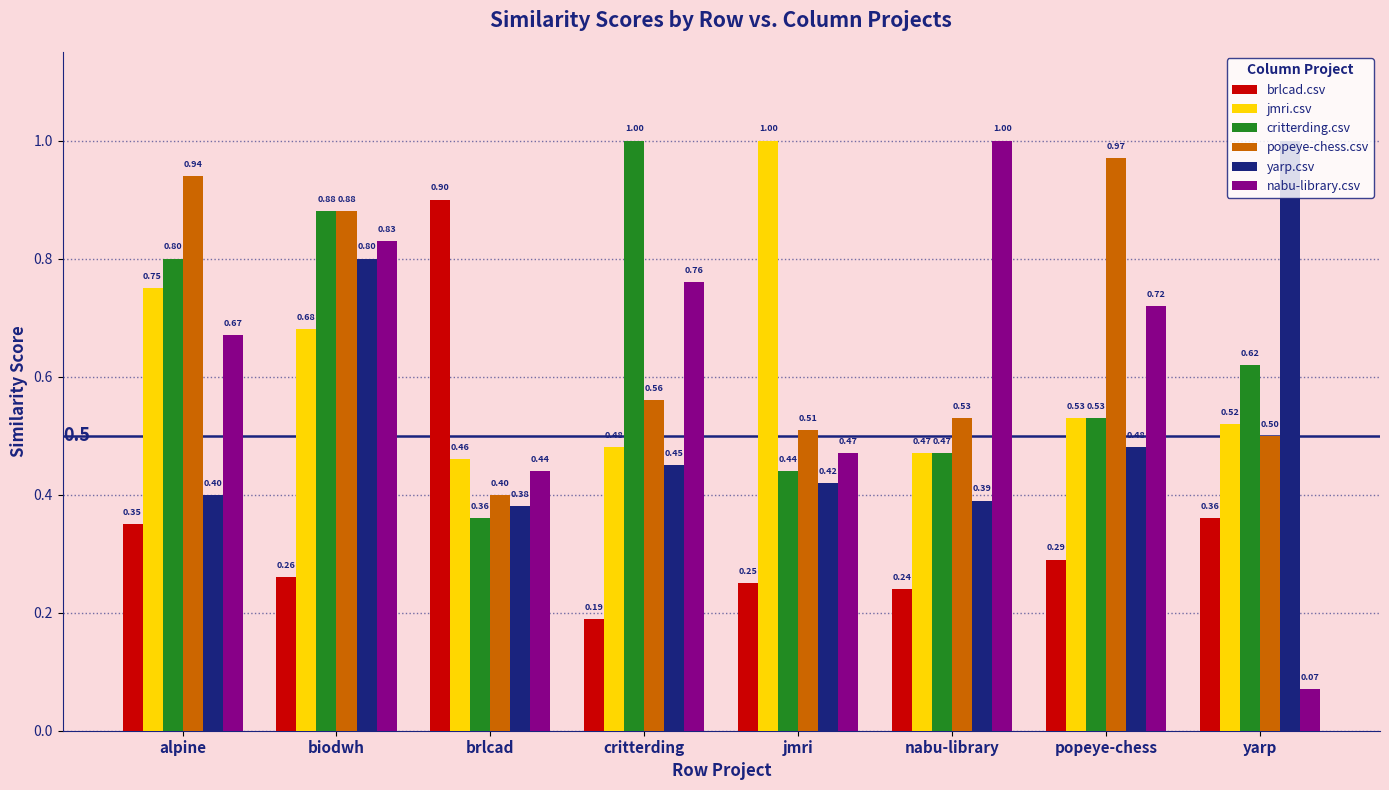

Is the value of popeye-chess.csv at nabu-library greater than the value of yarp.csv at brlcad?

Yes